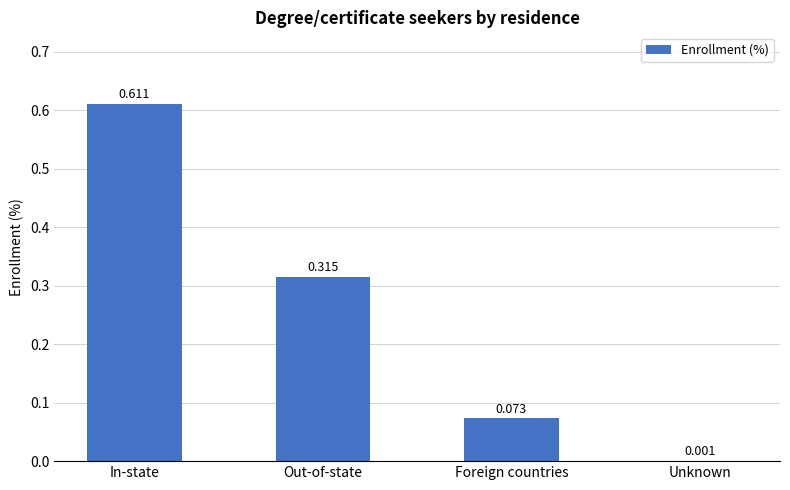

Where is the data nearest to the value 0?

Unknown